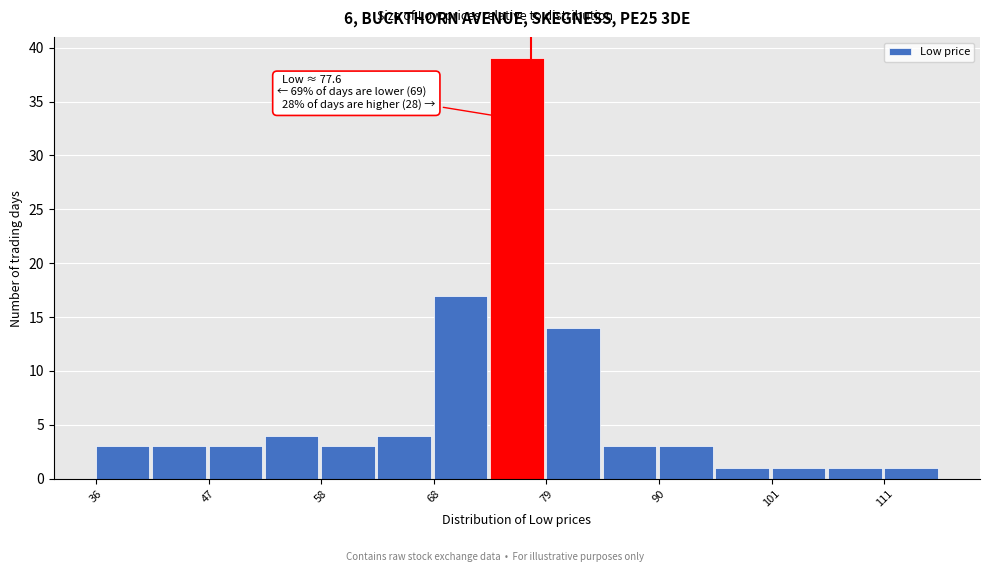

Around what value on the x-axis is the tallest bar? Give the approximate position of its centre, as read against the axis.

76